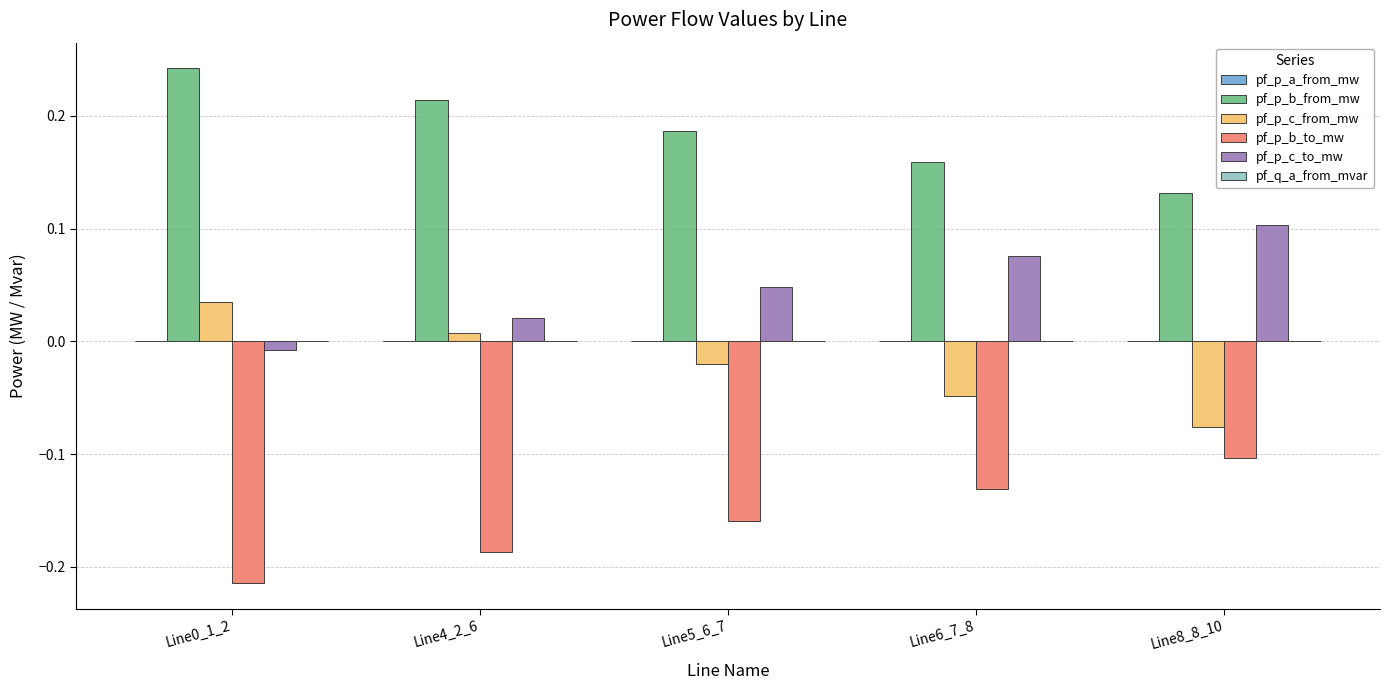

Is it true that pf_p_b_to_mw equals -0.1 at Line6_7_8?

True